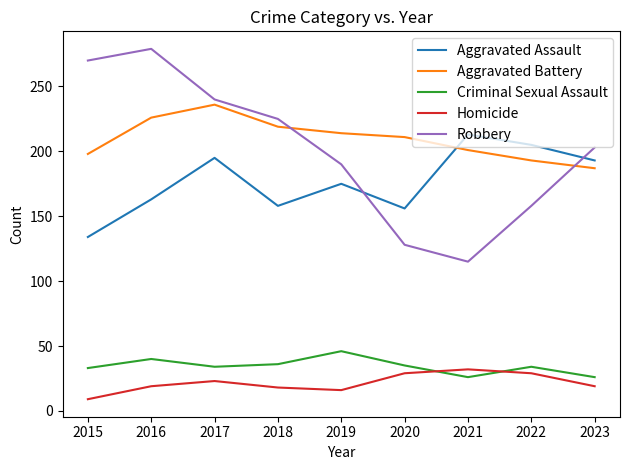

In Aggravated Battery, how many points are higher than both neighbors (excluding endpoints)?

1